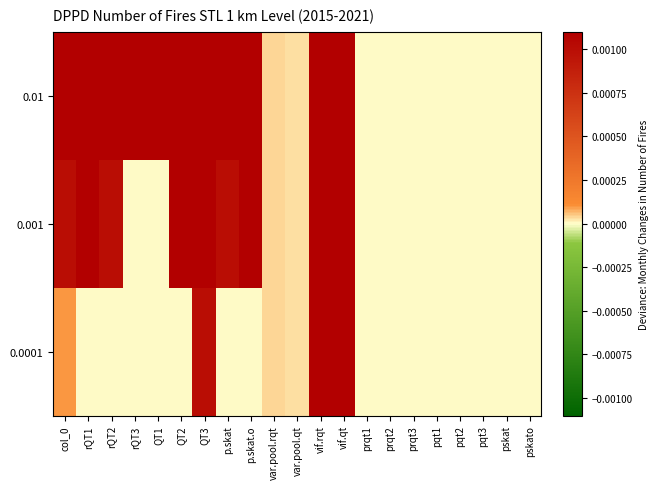

How many series are shown in this chart?

3